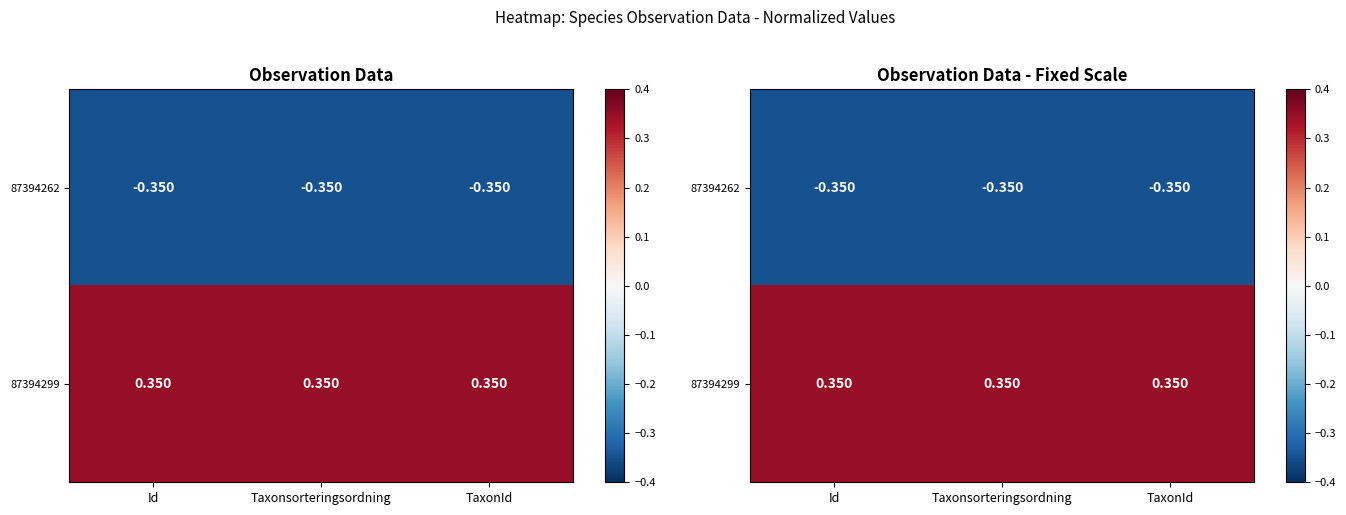

What is the sum of all 87394262 values?

-1.0